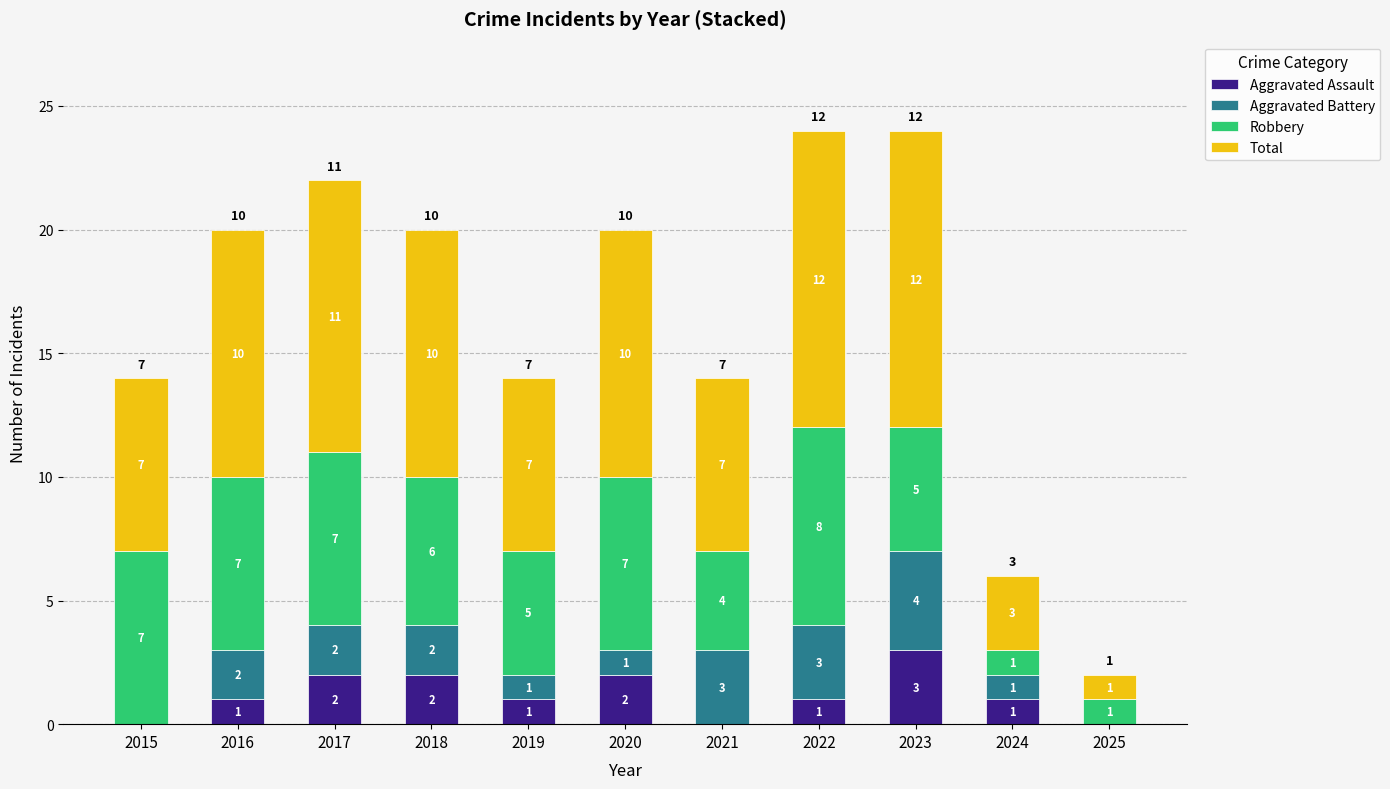

What is the total value across all series at 2016?

20